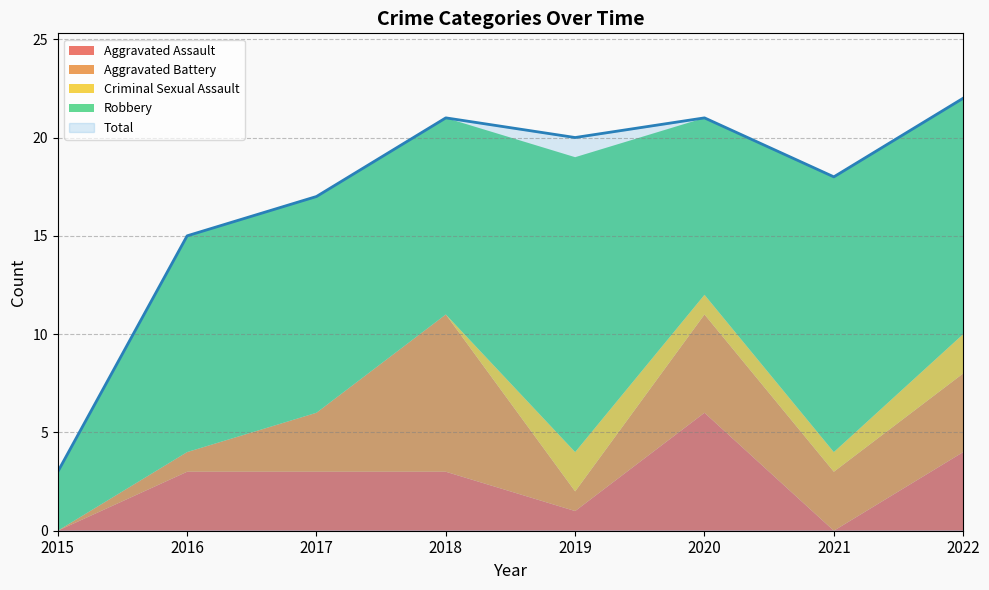

Rank the categories by value from highest to lowest.

2022, 2018, 2020, 2019, 2021, 2017, 2016, 2015